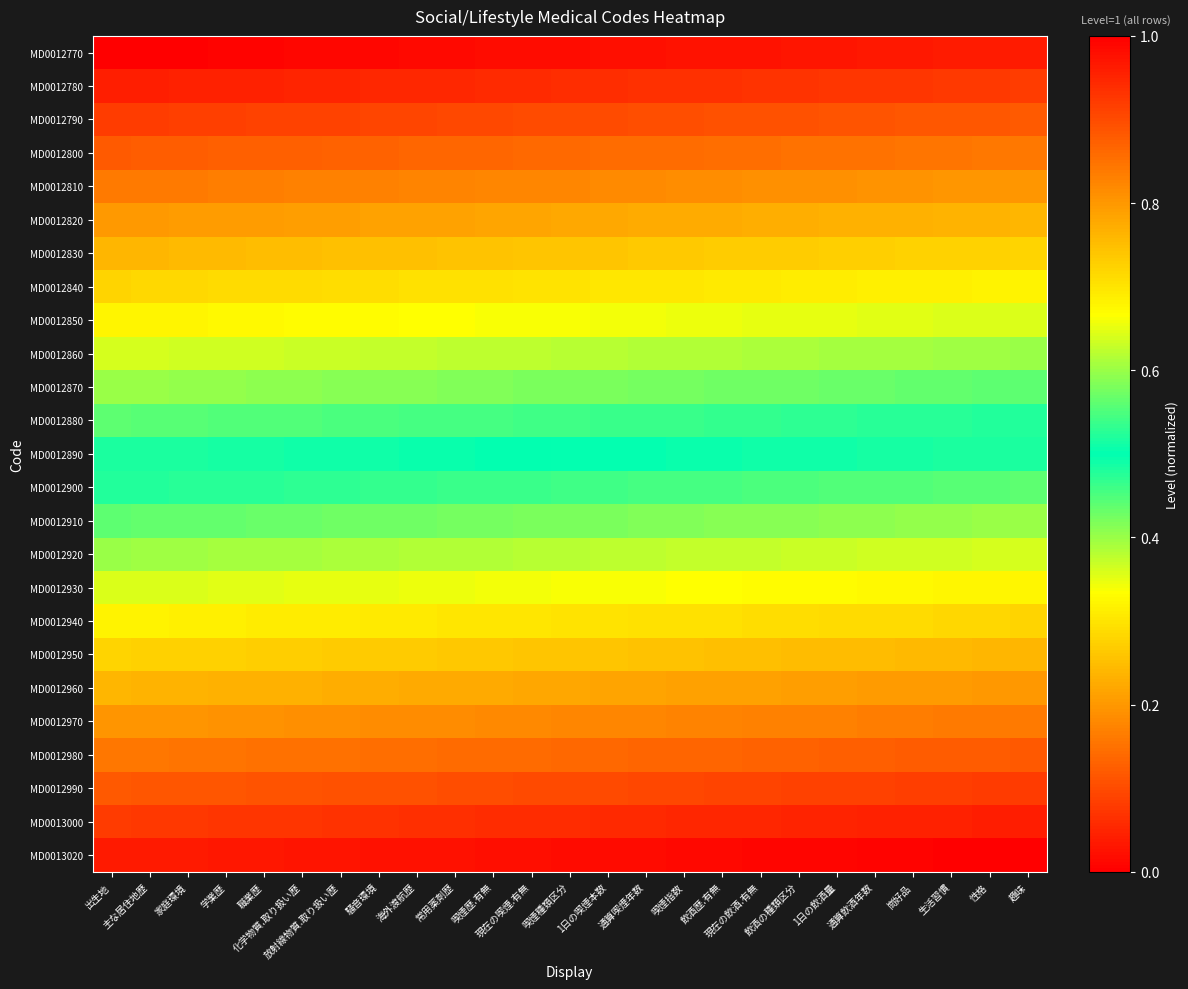

Reading left to right, extract all data points from this chart.

MD0012770: 出生地=0.0	主な居住地歴=0.0	家庭環境=0.0	学業歴=0.0	職業歴=0.0	化学物質.取り扱い歴=0.0	放射線物質.取り扱い歴=0.0	騒音環境=0.0	海外渡航歴=0.0	常用薬剤歴=0.0	喫煙歴.有無=0.0	現在の喫煙.有無=0.0	喫煙種類区分=0.0	1日の喫煙本数=0.0	通算喫煙年数=0.0	喫煙指数=0.0	飲酒歴.有無=0.0	現在の飲酒.有無=0.0	飲酒の種類区分=0.0	1日の飲酒量=0.0	通算飲酒年数=0.0	崗好品=0.0	生活習慣=0.0	性格=0.0	趣味=0.0
MD0012780: 出生地=0.0	主な居住地歴=0.0	家庭環境=0.0	学業歴=0.0	職業歴=0.0	化学物質.取り扱い歴=0.0	放射線物質.取り扱い歴=0.0	騒音環境=0.1	海外渡航歴=0.1	常用薬剤歴=0.1	喫煙歴.有無=0.1	現在の喫煙.有無=0.1	喫煙種類区分=0.1	1日の喫煙本数=0.1	通算喫煙年数=0.1	喫煙指数=0.1	飲酒歴.有無=0.1	現在の飲酒.有無=0.1	飲酒の種類区分=0.1	1日の飲酒量=0.1	通算飲酒年数=0.1	崗好品=0.1	生活習慣=0.1	性格=0.1	趣味=0.1
MD0012790: 出生地=0.1	主な居住地歴=0.1	家庭環境=0.1	学業歴=0.1	職業歴=0.1	化学物質.取り扱い歴=0.1	放射線物質.取り扱い歴=0.1	騒音環境=0.1	海外渡航歴=0.1	常用薬剤歴=0.1	喫煙歴.有無=0.1	現在の喫煙.有無=0.1	喫煙種類区分=0.1	1日の喫煙本数=0.1	通算喫煙年数=0.1	喫煙指数=0.1	飲酒歴.有無=0.1	現在の飲酒.有無=0.1	飲酒の種類区分=0.1	1日の飲酒量=0.1	通算飲酒年数=0.1	崗好品=0.1	生活習慣=0.1	性格=0.1	趣味=0.1
MD0012800: 出生地=0.1	主な居住地歴=0.1	家庭環境=0.1	学業歴=0.1	職業歴=0.1	化学物質.取り扱い歴=0.1	放射線物質.取り扱い歴=0.1	騒音環境=0.1	海外渡航歴=0.1	常用薬剤歴=0.1	喫煙歴.有無=0.1	現在の喫煙.有無=0.1	喫煙種類区分=0.1	1日の喫煙本数=0.1	通算喫煙年数=0.1	喫煙指数=0.1	飲酒歴.有無=0.1	現在の飲酒.有無=0.1	飲酒の種類区分=0.1	1日の飲酒量=0.2	通算飲酒年数=0.2	崗好品=0.2	生活習慣=0.2	性格=0.2	趣味=0.2
MD0012810: 出生地=0.2	主な居住地歴=0.2	家庭環境=0.2	学業歴=0.2	職業歴=0.2	化学物質.取り扱い歴=0.2	放射線物質.取り扱い歴=0.2	騒音環境=0.2	海外渡航歴=0.2	常用薬剤歴=0.2	喫煙歴.有無=0.2	現在の喫煙.有無=0.2	喫煙種類区分=0.2	1日の喫煙本数=0.2	通算喫煙年数=0.2	喫煙指数=0.2	飲酒歴.有無=0.2	現在の飲酒.有無=0.2	飲酒の種類区分=0.2	1日の飲酒量=0.2	通算飲酒年数=0.2	崗好品=0.2	生活習慣=0.2	性格=0.2	趣味=0.2
MD0012820: 出生地=0.2	主な居住地歴=0.2	家庭環境=0.2	学業歴=0.2	職業歴=0.2	化学物質.取り扱い歴=0.2	放射線物質.取り扱い歴=0.2	騒音環境=0.2	海外渡航歴=0.2	常用薬剤歴=0.2	喫煙歴.有無=0.2	現在の喫煙.有無=0.2	喫煙種類区分=0.2	1日の喫煙本数=0.2	通算喫煙年数=0.2	喫煙指数=0.2	飲酒歴.有無=0.2	現在の飲酒.有無=0.2	飲酒の種類区分=0.2	1日の飲酒量=0.2	通算飲酒年数=0.2	崗好品=0.2	生活習慣=0.2	性格=0.2	趣味=0.2
MD0012830: 出生地=0.2	主な居住地歴=0.2	家庭環境=0.2	学業歴=0.2	職業歴=0.2	化学物質.取り扱い歴=0.2	放射線物質.取り扱い歴=0.2	騒音環境=0.3	海外渡航歴=0.3	常用薬剤歴=0.3	喫煙歴.有無=0.3	現在の喫煙.有無=0.3	喫煙種類区分=0.3	1日の喫煙本数=0.3	通算喫煙年数=0.3	喫煙指数=0.3	飲酒歴.有無=0.3	現在の飲酒.有無=0.3	飲酒の種類区分=0.3	1日の飲酒量=0.3	通算飲酒年数=0.3	崗好品=0.3	生活習慣=0.3	性格=0.3	趣味=0.3
MD0012840: 出生地=0.3	主な居住地歴=0.3	家庭環境=0.3	学業歴=0.3	職業歴=0.3	化学物質.取り扱い歴=0.3	放射線物質.取り扱い歴=0.3	騒音環境=0.3	海外渡航歴=0.3	常用薬剤歴=0.3	喫煙歴.有無=0.3	現在の喫煙.有無=0.3	喫煙種類区分=0.3	1日の喫煙本数=0.3	通算喫煙年数=0.3	喫煙指数=0.3	飲酒歴.有無=0.3	現在の飲酒.有無=0.3	飲酒の種類区分=0.3	1日の飲酒量=0.3	通算飲酒年数=0.3	崗好品=0.3	生活習慣=0.3	性格=0.3	趣味=0.3
MD0012850: 出生地=0.3	主な居住地歴=0.3	家庭環境=0.3	学業歴=0.3	職業歴=0.3	化学物質.取り扱い歴=0.3	放射線物質.取り扱い歴=0.3	騒音環境=0.3	海外渡航歴=0.3	常用薬剤歴=0.3	喫煙歴.有無=0.3	現在の喫煙.有無=0.3	喫煙種類区分=0.3	1日の喫煙本数=0.3	通算喫煙年数=0.3	喫煙指数=0.3	飲酒歴.有無=0.3	現在の飲酒.有無=0.3	飲酒の種類区分=0.3	1日の飲酒量=0.4	通算飲酒年数=0.4	崗好品=0.4	生活習慣=0.4	性格=0.4	趣味=0.4
MD0012860: 出生地=0.4	主な居住地歴=0.4	家庭環境=0.4	学業歴=0.4	職業歴=0.4	化学物質.取り扱い歴=0.4	放射線物質.取り扱い歴=0.4	騒音環境=0.4	海外渡航歴=0.4	常用薬剤歴=0.4	喫煙歴.有無=0.4	現在の喫煙.有無=0.4	喫煙種類区分=0.4	1日の喫煙本数=0.4	通算喫煙年数=0.4	喫煙指数=0.4	飲酒歴.有無=0.4	現在の飲酒.有無=0.4	飲酒の種類区分=0.4	1日の飲酒量=0.4	通算飲酒年数=0.4	崗好品=0.4	生活習慣=0.4	性格=0.4	趣味=0.4
MD0012870: 出生地=0.4	主な居住地歴=0.4	家庭環境=0.4	学業歴=0.4	職業歴=0.4	化学物質.取り扱い歴=0.4	放射線物質.取り扱い歴=0.4	騒音環境=0.4	海外渡航歴=0.4	常用薬剤歴=0.4	喫煙歴.有無=0.4	現在の喫煙.有無=0.4	喫煙種類区分=0.4	1日の喫煙本数=0.4	通算喫煙年数=0.4	喫煙指数=0.4	飲酒歴.有無=0.4	現在の飲酒.有無=0.4	飲酒の種類区分=0.4	1日の飲酒量=0.4	通算飲酒年数=0.4	崗好品=0.4	生活習慣=0.4	性格=0.4	趣味=0.4
MD0012880: 出生地=0.4	主な居住地歴=0.4	家庭環境=0.4	学業歴=0.4	職業歴=0.4	化学物質.取り扱い歴=0.4	放射線物質.取り扱い歴=0.5	騒音環境=0.5	海外渡航歴=0.5	常用薬剤歴=0.5	喫煙歴.有無=0.5	現在の喫煙.有無=0.5	喫煙種類区分=0.5	1日の喫煙本数=0.5	通算喫煙年数=0.5	喫煙指数=0.5	飲酒歴.有無=0.5	現在の飲酒.有無=0.5	飲酒の種類区分=0.5	1日の飲酒量=0.5	通算飲酒年数=0.5	崗好品=0.5	生活習慣=0.5	性格=0.5	趣味=0.5
MD0012890: 出生地=0.5	主な居住地歴=0.5	家庭環境=0.5	学業歴=0.5	職業歴=0.5	化学物質.取り扱い歴=0.5	放射線物質.取り扱い歴=0.5	騒音環境=0.5	海外渡航歴=0.5	常用薬剤歴=0.5	喫煙歴.有無=0.5	現在の喫煙.有無=0.5	喫煙種類区分=0.5	1日の喫煙本数=0.5	通算喫煙年数=0.5	喫煙指数=0.5	飲酒歴.有無=0.5	現在の飲酒.有無=0.5	飲酒の種類区分=0.5	1日の飲酒量=0.5	通算飲酒年数=0.5	崗好品=0.5	生活習慣=0.5	性格=0.5	趣味=0.5
MD0012900: 出生地=0.5	主な居住地歴=0.5	家庭環境=0.5	学業歴=0.5	職業歴=0.5	化学物質.取り扱い歴=0.5	放射線物質.取り扱い歴=0.5	騒音環境=0.5	海外渡航歴=0.5	常用薬剤歴=0.5	喫煙歴.有無=0.5	現在の喫煙.有無=0.5	喫煙種類区分=0.5	1日の喫煙本数=0.5	通算喫煙年数=0.5	喫煙指数=0.5	飲酒歴.有無=0.5	現在の飲酒.有無=0.5	飲酒の種類区分=0.5	1日の飲酒量=0.6	通算飲酒年数=0.6	崗好品=0.6	生活習慣=0.6	性格=0.6	趣味=0.6
MD0012910: 出生地=0.6	主な居住地歴=0.6	家庭環境=0.6	学業歴=0.6	職業歴=0.6	化学物質.取り扱い歴=0.6	放射線物質.取り扱い歴=0.6	騒音環境=0.6	海外渡航歴=0.6	常用薬剤歴=0.6	喫煙歴.有無=0.6	現在の喫煙.有無=0.6	喫煙種類区分=0.6	1日の喫煙本数=0.6	通算喫煙年数=0.6	喫煙指数=0.6	飲酒歴.有無=0.6	現在の飲酒.有無=0.6	飲酒の種類区分=0.6	1日の飲酒量=0.6	通算飲酒年数=0.6	崗好品=0.6	生活習慣=0.6	性格=0.6	趣味=0.6
MD0012920: 出生地=0.6	主な居住地歴=0.6	家庭環境=0.6	学業歴=0.6	職業歴=0.6	化学物質.取り扱い歴=0.6	放射線物質.取り扱い歴=0.6	騒音環境=0.6	海外渡航歴=0.6	常用薬剤歴=0.6	喫煙歴.有無=0.6	現在の喫煙.有無=0.6	喫煙種類区分=0.6	1日の喫煙本数=0.6	通算喫煙年数=0.6	喫煙指数=0.6	飲酒歴.有無=0.6	現在の飲酒.有無=0.6	飲酒の種類区分=0.6	1日の飲酒量=0.6	通算飲酒年数=0.6	崗好品=0.6	生活習慣=0.6	性格=0.6	趣味=0.6
MD0012930: 出生地=0.6	主な居住地歴=0.6	家庭環境=0.6	学業歴=0.6	職業歴=0.6	化学物質.取り扱い歴=0.6	放射線物質.取り扱い歴=0.7	騒音環境=0.7	海外渡航歴=0.7	常用薬剤歴=0.7	喫煙歴.有無=0.7	現在の喫煙.有無=0.7	喫煙種類区分=0.7	1日の喫煙本数=0.7	通算喫煙年数=0.7	喫煙指数=0.7	飲酒歴.有無=0.7	現在の飲酒.有無=0.7	飲酒の種類区分=0.7	1日の飲酒量=0.7	通算飲酒年数=0.7	崗好品=0.7	生活習慣=0.7	性格=0.7	趣味=0.7
MD0012940: 出生地=0.7	主な居住地歴=0.7	家庭環境=0.7	学業歴=0.7	職業歴=0.7	化学物質.取り扱い歴=0.7	放射線物質.取り扱い歴=0.7	騒音環境=0.7	海外渡航歴=0.7	常用薬剤歴=0.7	喫煙歴.有無=0.7	現在の喫煙.有無=0.7	喫煙種類区分=0.7	1日の喫煙本数=0.7	通算喫煙年数=0.7	喫煙指数=0.7	飲酒歴.有無=0.7	現在の飲酒.有無=0.7	飲酒の種類区分=0.7	1日の飲酒量=0.7	通算飲酒年数=0.7	崗好品=0.7	生活習慣=0.7	性格=0.7	趣味=0.7
MD0012950: 出生地=0.7	主な居住地歴=0.7	家庭環境=0.7	学業歴=0.7	職業歴=0.7	化学物質.取り扱い歴=0.7	放射線物質.取り扱い歴=0.7	騒音環境=0.7	海外渡航歴=0.7	常用薬剤歴=0.7	喫煙歴.有無=0.7	現在の喫煙.有無=0.7	喫煙種類区分=0.7	1日の喫煙本数=0.7	通算喫煙年数=0.7	喫煙指数=0.7	飲酒歴.有無=0.7	現在の飲酒.有無=0.7	飲酒の種類区分=0.8	1日の飲酒量=0.8	通算飲酒年数=0.8	崗好品=0.8	生活習慣=0.8	性格=0.8	趣味=0.8
MD0012960: 出生地=0.8	主な居住地歴=0.8	家庭環境=0.8	学業歴=0.8	職業歴=0.8	化学物質.取り扱い歴=0.8	放射線物質.取り扱い歴=0.8	騒音環境=0.8	海外渡航歴=0.8	常用薬剤歴=0.8	喫煙歴.有無=0.8	現在の喫煙.有無=0.8	喫煙種類区分=0.8	1日の喫煙本数=0.8	通算喫煙年数=0.8	喫煙指数=0.8	飲酒歴.有無=0.8	現在の飲酒.有無=0.8	飲酒の種類区分=0.8	1日の飲酒量=0.8	通算飲酒年数=0.8	崗好品=0.8	生活習慣=0.8	性格=0.8	趣味=0.8
MD0012970: 出生地=0.8	主な居住地歴=0.8	家庭環境=0.8	学業歴=0.8	職業歴=0.8	化学物質.取り扱い歴=0.8	放射線物質.取り扱い歴=0.8	騒音環境=0.8	海外渡航歴=0.8	常用薬剤歴=0.8	喫煙歴.有無=0.8	現在の喫煙.有無=0.8	喫煙種類区分=0.8	1日の喫煙本数=0.8	通算喫煙年数=0.8	喫煙指数=0.8	飲酒歴.有無=0.8	現在の飲酒.有無=0.8	飲酒の種類区分=0.8	1日の飲酒量=0.8	通算飲酒年数=0.8	崗好品=0.8	生活習慣=0.8	性格=0.8	趣味=0.8
MD0012980: 出生地=0.8	主な居住地歴=0.8	家庭環境=0.8	学業歴=0.8	職業歴=0.8	化学物質.取り扱い歴=0.8	放射線物質.取り扱い歴=0.9	騒音環境=0.9	海外渡航歴=0.9	常用薬剤歴=0.9	喫煙歴.有無=0.9	現在の喫煙.有無=0.9	喫煙種類区分=0.9	1日の喫煙本数=0.9	通算喫煙年数=0.9	喫煙指数=0.9	飲酒歴.有無=0.9	現在の飲酒.有無=0.9	飲酒の種類区分=0.9	1日の飲酒量=0.9	通算飲酒年数=0.9	崗好品=0.9	生活習慣=0.9	性格=0.9	趣味=0.9
MD0012990: 出生地=0.9	主な居住地歴=0.9	家庭環境=0.9	学業歴=0.9	職業歴=0.9	化学物質.取り扱い歴=0.9	放射線物質.取り扱い歴=0.9	騒音環境=0.9	海外渡航歴=0.9	常用薬剤歴=0.9	喫煙歴.有無=0.9	現在の喫煙.有無=0.9	喫煙種類区分=0.9	1日の喫煙本数=0.9	通算喫煙年数=0.9	喫煙指数=0.9	飲酒歴.有無=0.9	現在の飲酒.有無=0.9	飲酒の種類区分=0.9	1日の飲酒量=0.9	通算飲酒年数=0.9	崗好品=0.9	生活習慣=0.9	性格=0.9	趣味=0.9
MD0013000: 出生地=0.9	主な居住地歴=0.9	家庭環境=0.9	学業歴=0.9	職業歴=0.9	化学物質.取り扱い歴=0.9	放射線物質.取り扱い歴=0.9	騒音環境=0.9	海外渡航歴=0.9	常用薬剤歴=0.9	喫煙歴.有無=0.9	現在の喫煙.有無=0.9	喫煙種類区分=0.9	1日の喫煙本数=0.9	通算喫煙年数=0.9	喫煙指数=0.9	飲酒歴.有無=0.9	現在の飲酒.有無=0.9	飲酒の種類区分=1.0	1日の飲酒量=1.0	通算飲酒年数=1.0	崗好品=1.0	生活習慣=1.0	性格=1.0	趣味=1.0
MD0013020: 出生地=1.0	主な居住地歴=1.0	家庭環境=1.0	学業歴=1.0	職業歴=1.0	化学物質.取り扱い歴=1.0	放射線物質.取り扱い歴=1.0	騒音環境=1.0	海外渡航歴=1.0	常用薬剤歴=1.0	喫煙歴.有無=1.0	現在の喫煙.有無=1.0	喫煙種類区分=1.0	1日の喫煙本数=1.0	通算喫煙年数=1.0	喫煙指数=1.0	飲酒歴.有無=1.0	現在の飲酒.有無=1.0	飲酒の種類区分=1.0	1日の飲酒量=1.0	通算飲酒年数=1.0	崗好品=1.0	生活習慣=1.0	性格=1.0	趣味=1.0